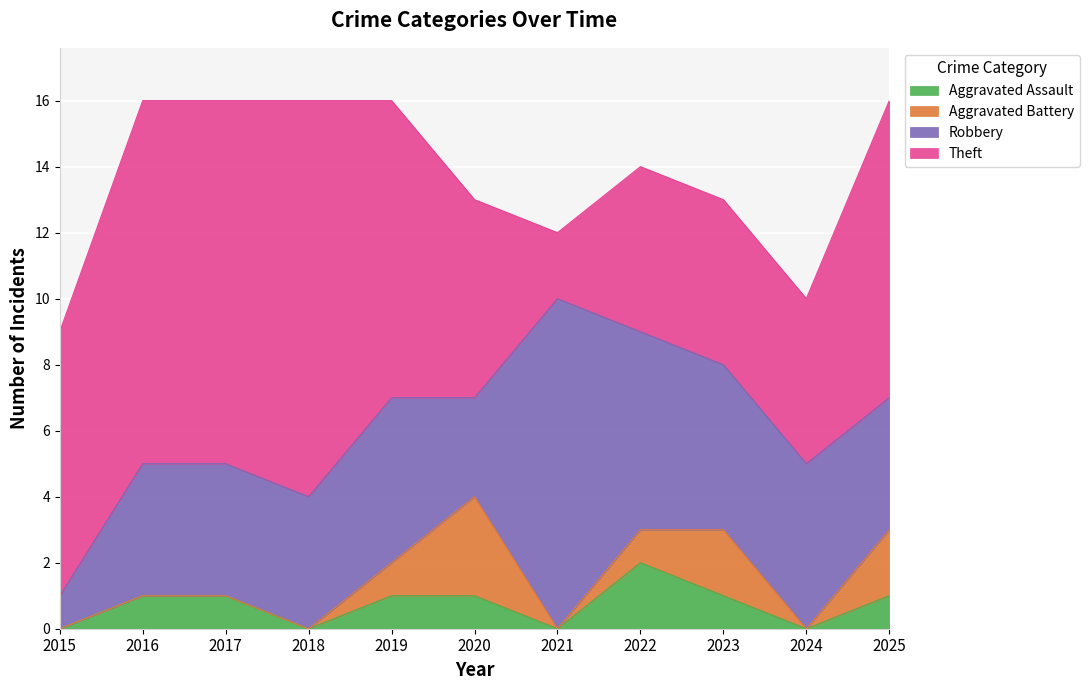

What is the maximum value for Aggravated Battery?

3